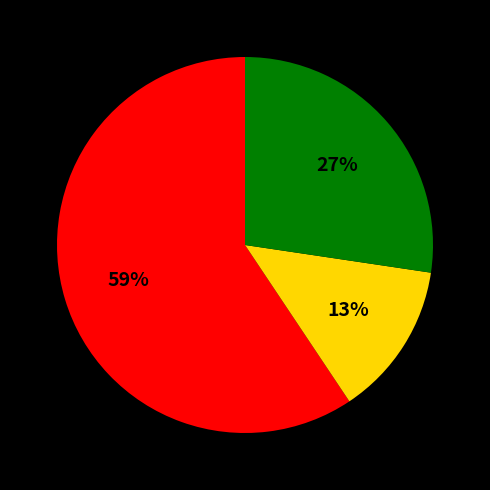

To the nearest percent, what is the difference between the largest and smallest slice percentages?

46%